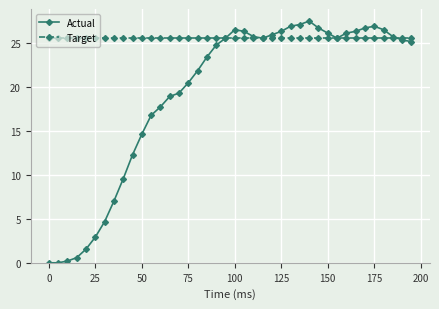

List the series in order of their peak value, highest first.

Actual, Target